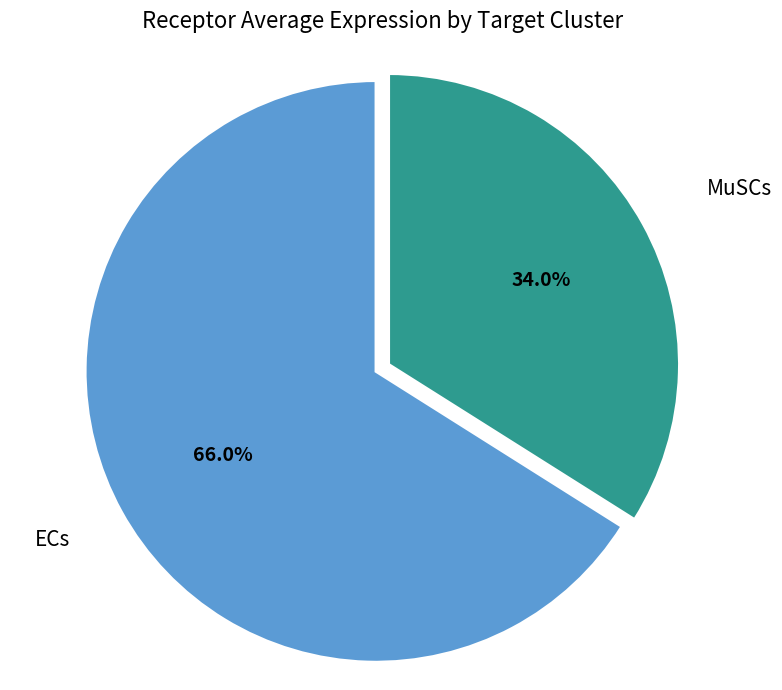

Is there a majority slice in this chart?

Yes